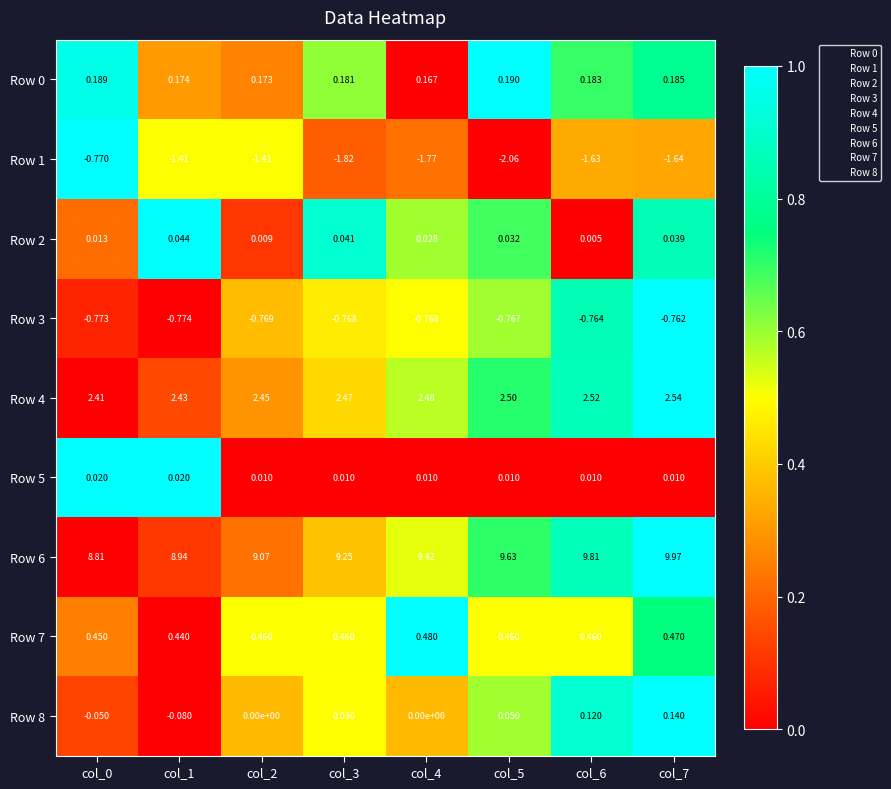

Is the value of Row 5 at col_7 greater than the value of Row 1 at col_0?

Yes